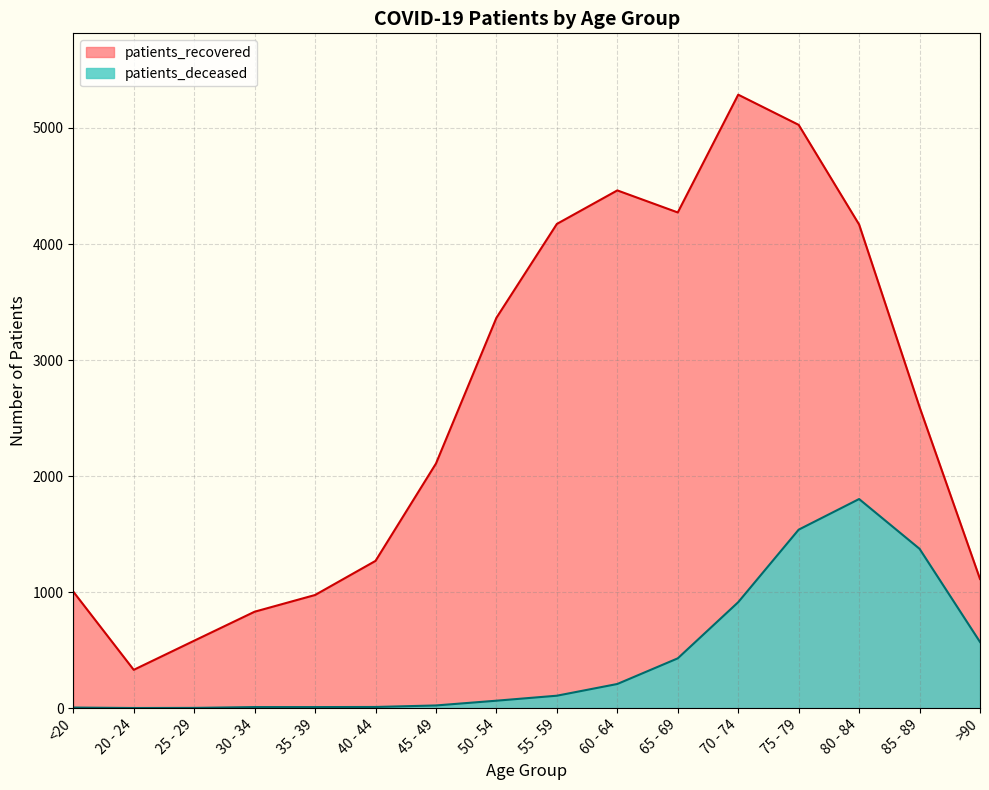

Where does the patients_deceased series first go above 107?

60 - 64